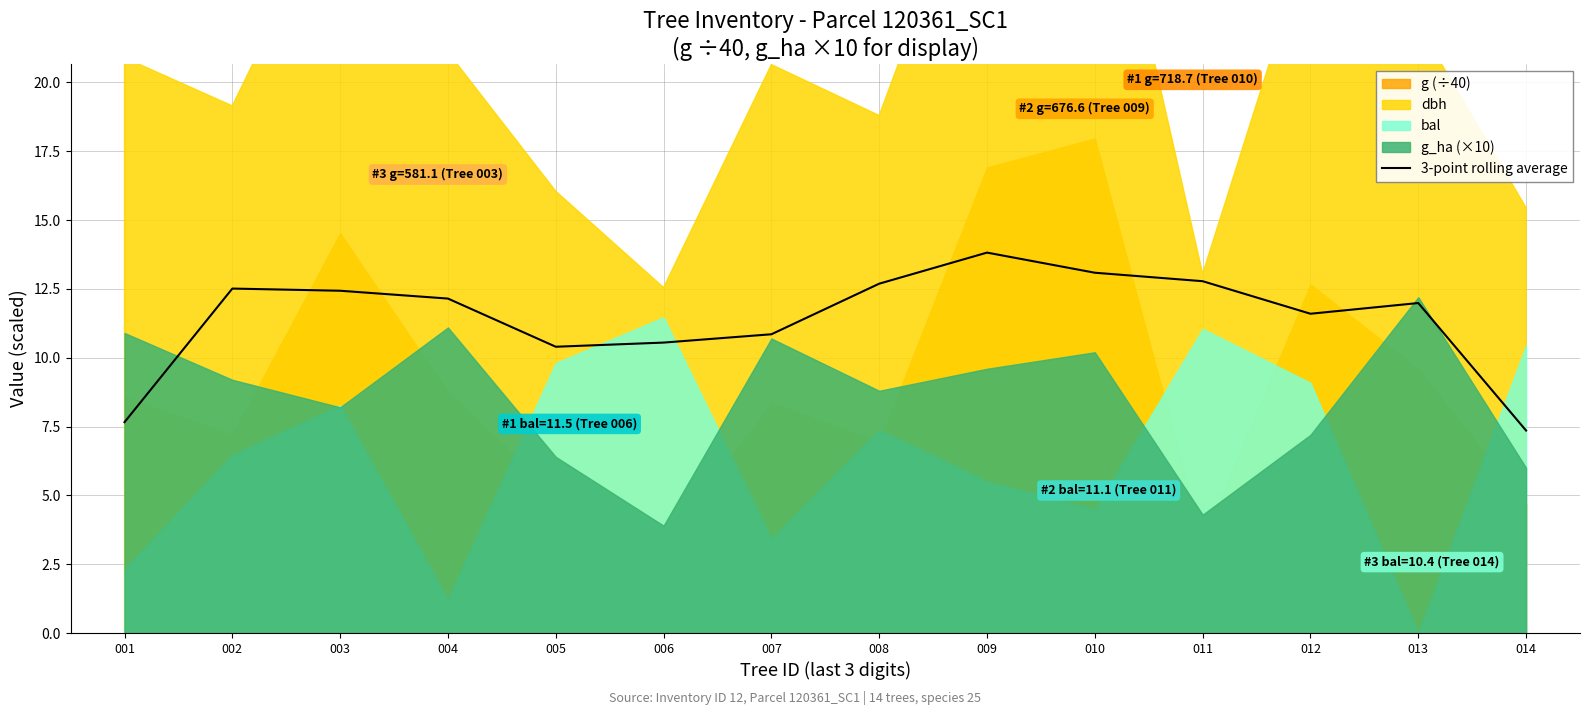

True or false: the data shows 3.7 at 004.

False